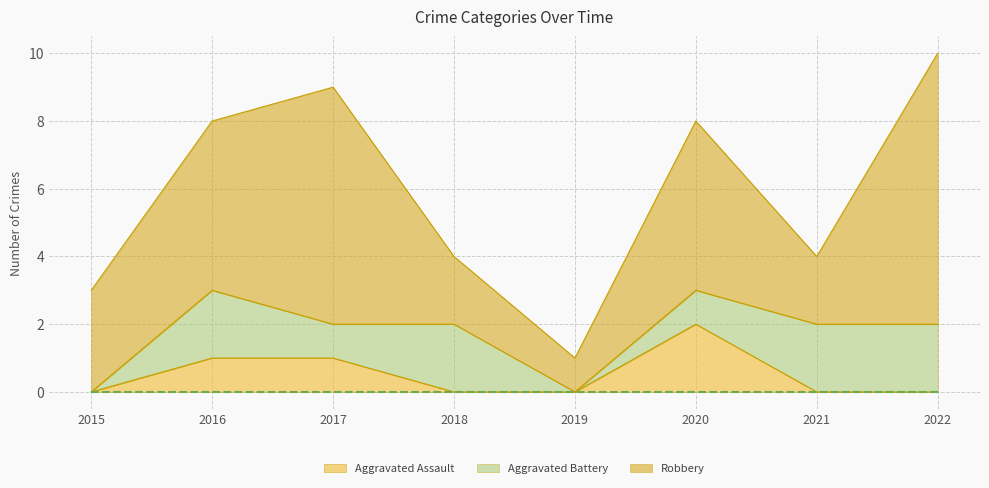

At which label is Aggravated Assault closest to 1?

2016